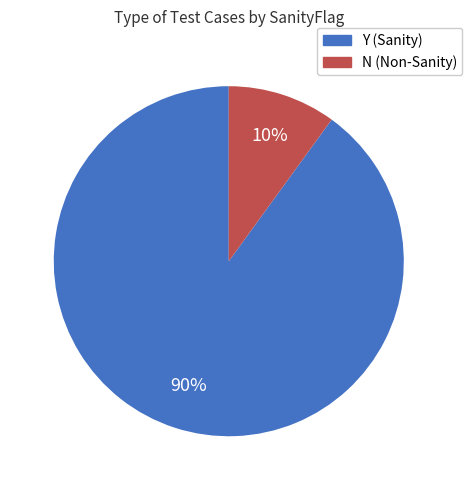

Combined, do Y and N account for over 50%?

Yes